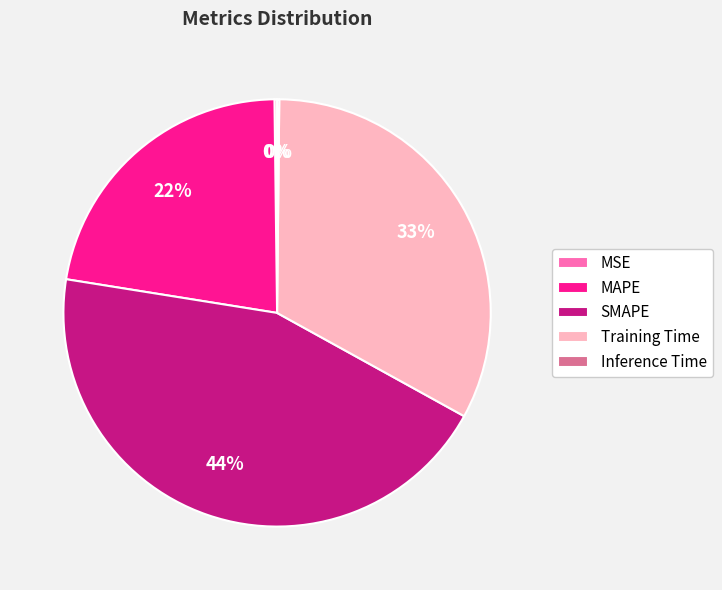

Is there a majority slice in this chart?

No